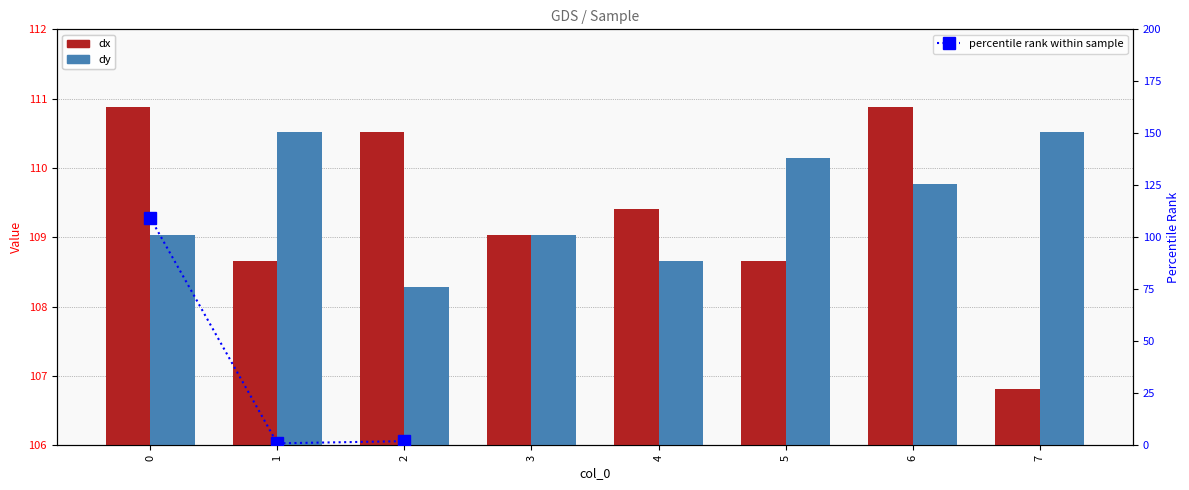

The dy series shows 158.6 at 5. True or false?

False